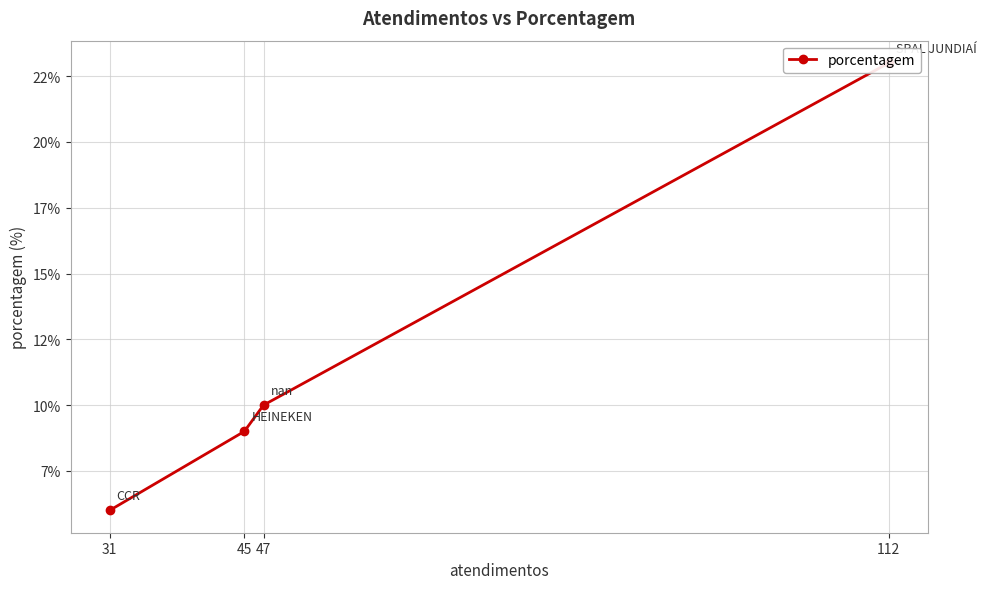

Reading left to right, extract all data points from this chart.

112=23	47=10	45=9	31=6